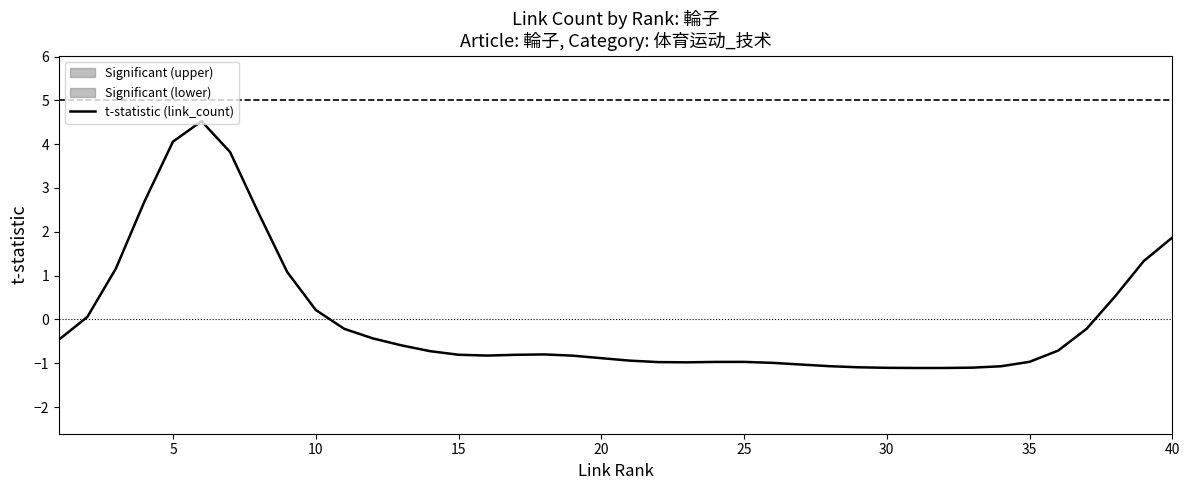

Is it true that t-statistic (link_count) equals 4.1 at 5?

True